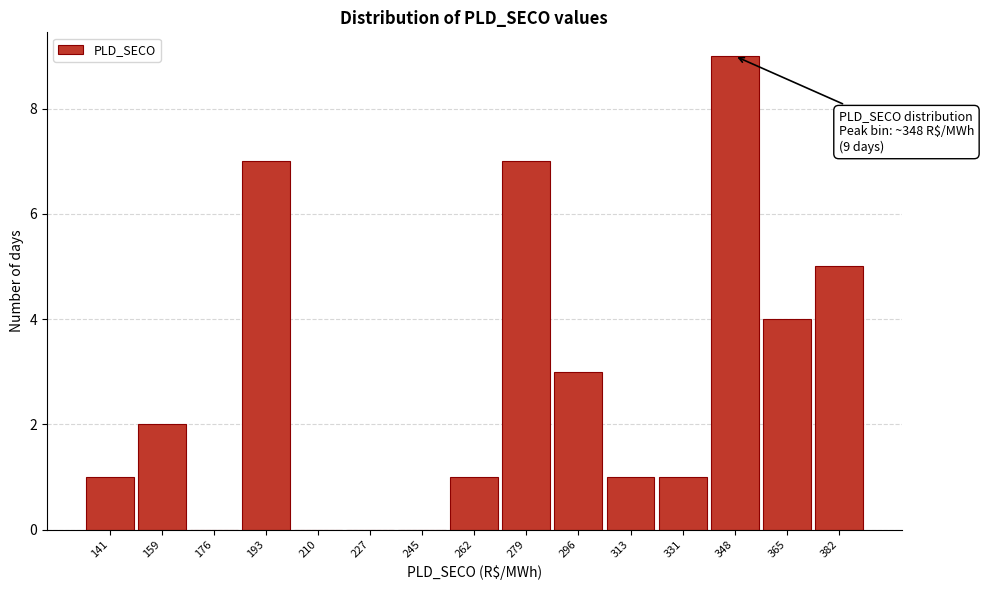

Which range on the x-axis has the tallest bar?

340 to 356